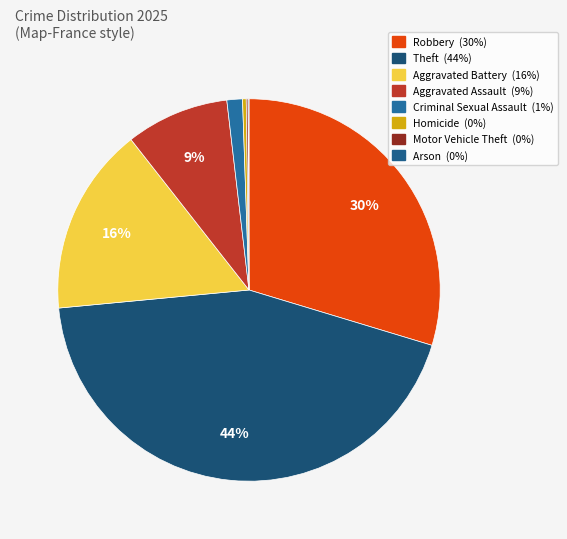

To the nearest percent, what portion does Criminal Sexual Assault represent?

1%